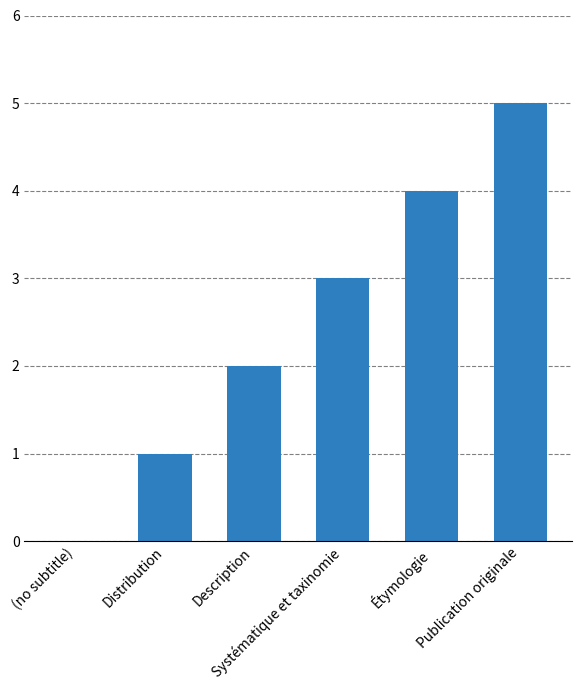

How many positive values are there?

5